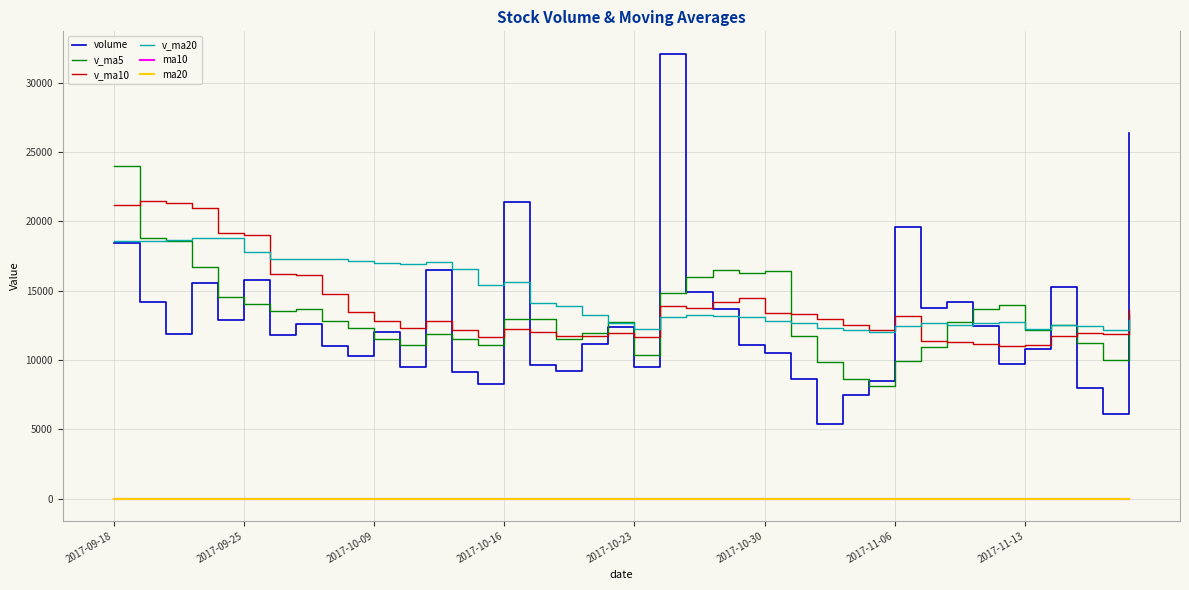

What is the minimum value for volume?

5356.0